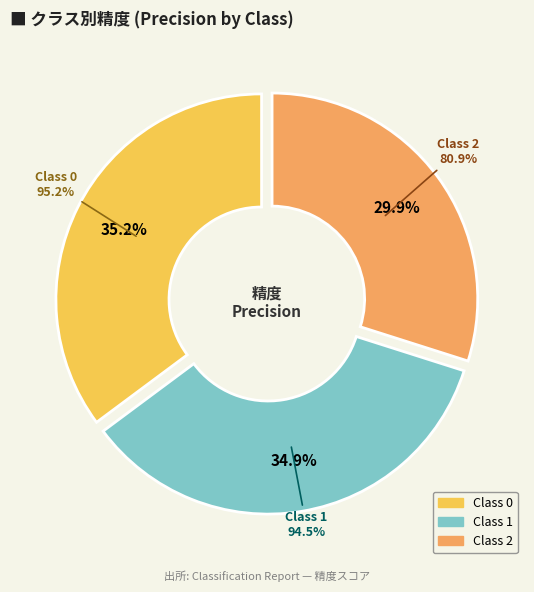

Is it true that 0 is 35% of the pie?

True